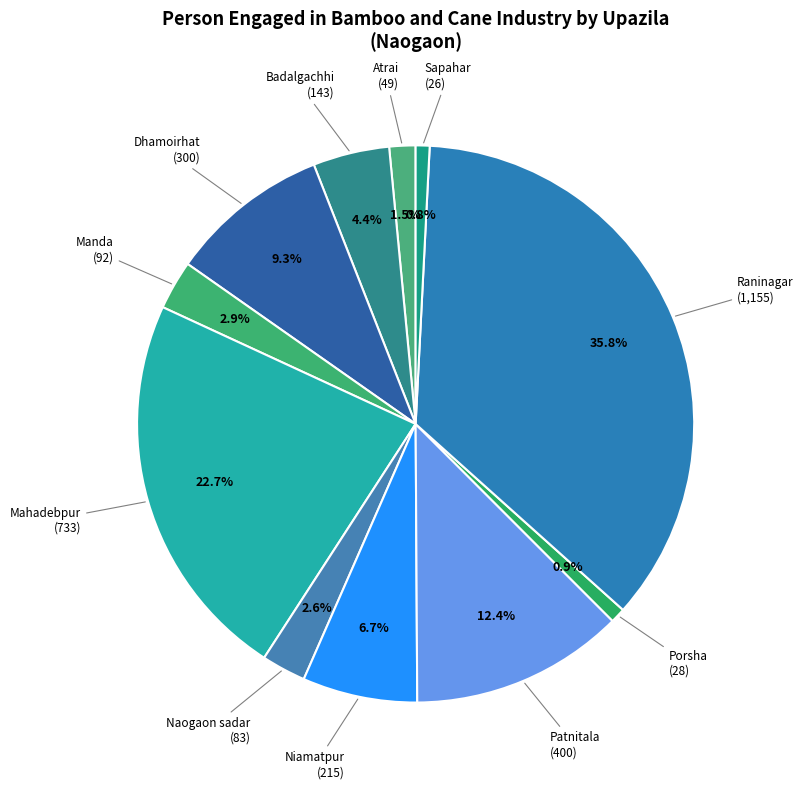

Does any single category account for the majority?

No